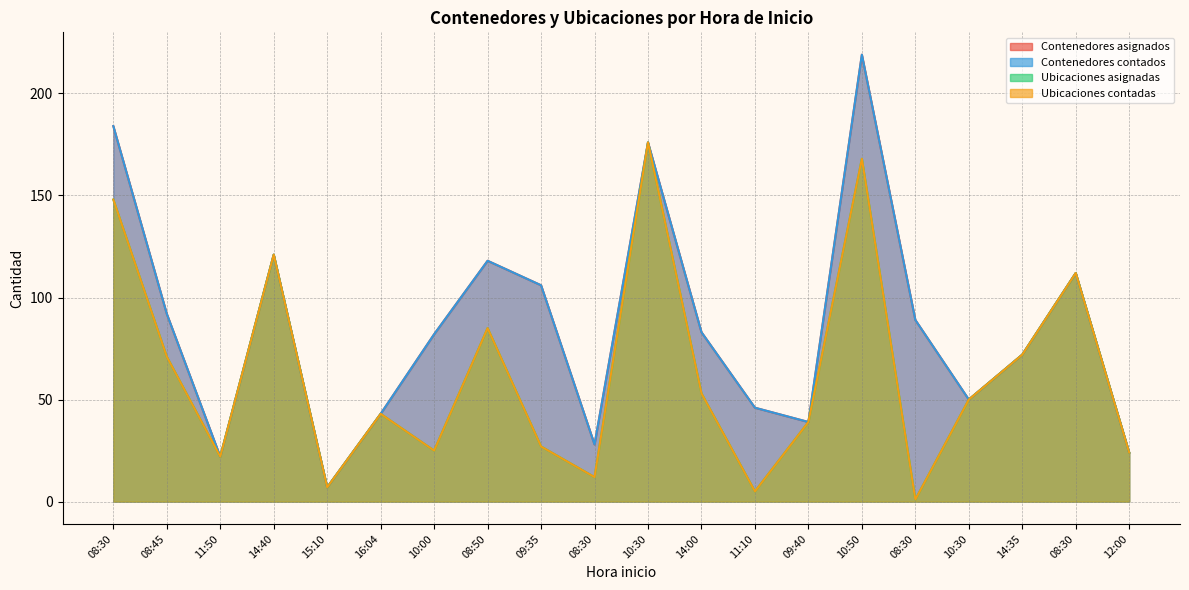

Reading left to right, transcribe all the data shown in this chart.

Contenedores asignados: 08:30=184	08:45=92	11:50=22	14:40=121	15:10=7	16:04=43	10:00=82	08:50=118	09:35=106	08:30=28	10:30=176	14:00=83	11:10=46	09:40=39	10:50=219	08:30=89	10:30=50	14:35=72	08:30=112	12:00=24
Contenedores contados: 08:30=184	08:45=92	11:50=22	14:40=121	15:10=7	16:04=43	10:00=82	08:50=118	09:35=106	08:30=28	10:30=176	14:00=83	11:10=46	09:40=39	10:50=219	08:30=89	10:30=50	14:35=72	08:30=112	12:00=24
Ubicaciones asignadas: 08:30=148	08:45=71	11:50=22	14:40=121	15:10=7	16:04=43	10:00=25	08:50=85	09:35=27	08:30=12	10:30=176	14:00=53	11:10=5	09:40=39	10:50=168	08:30=1	10:30=50	14:35=72	08:30=112	12:00=24
Ubicaciones contadas: 08:30=148	08:45=71	11:50=22	14:40=121	15:10=7	16:04=43	10:00=25	08:50=85	09:35=27	08:30=12	10:30=176	14:00=53	11:10=5	09:40=39	10:50=168	08:30=1	10:30=50	14:35=72	08:30=112	12:00=24